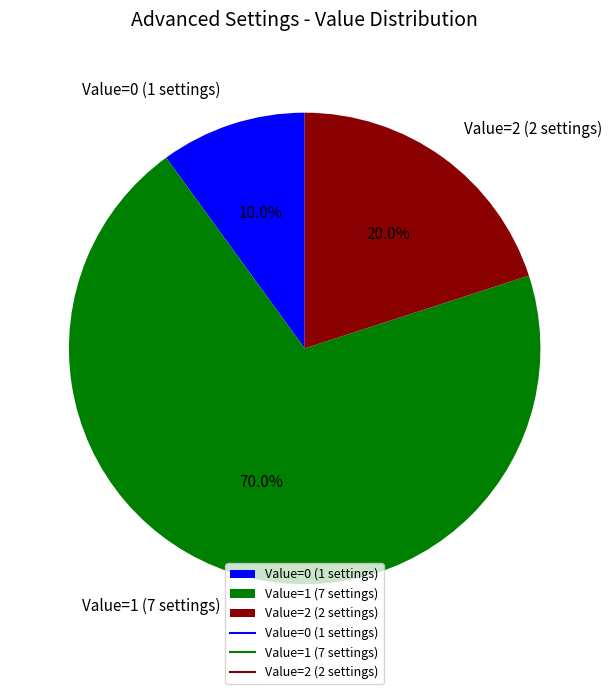

How many slices are in this pie chart?

3